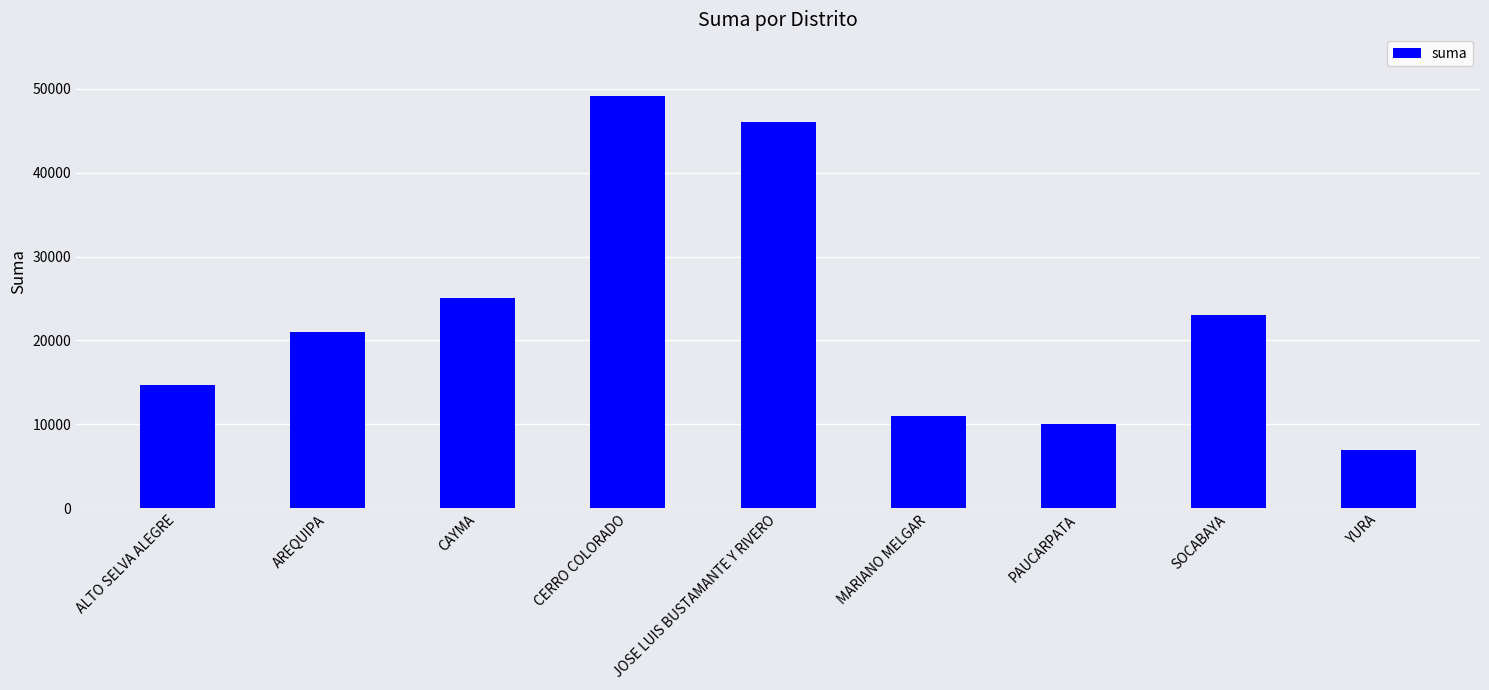

Does the chart contain stacked bars?

No